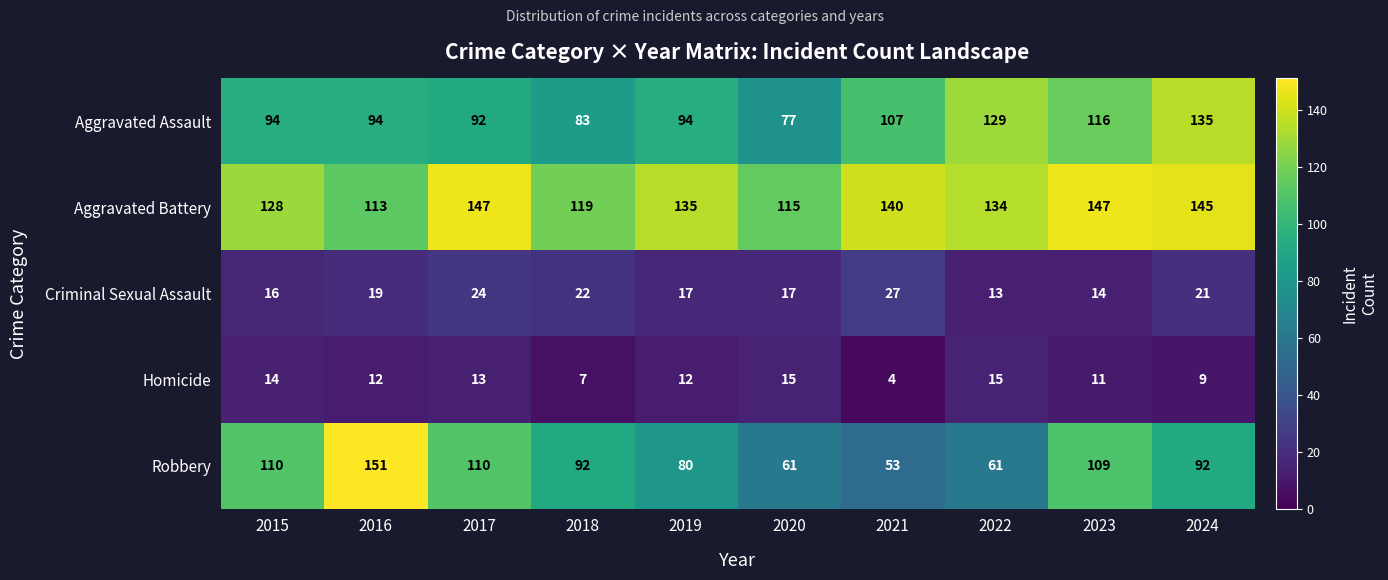

At which category is the sum across all series the highest?

2024